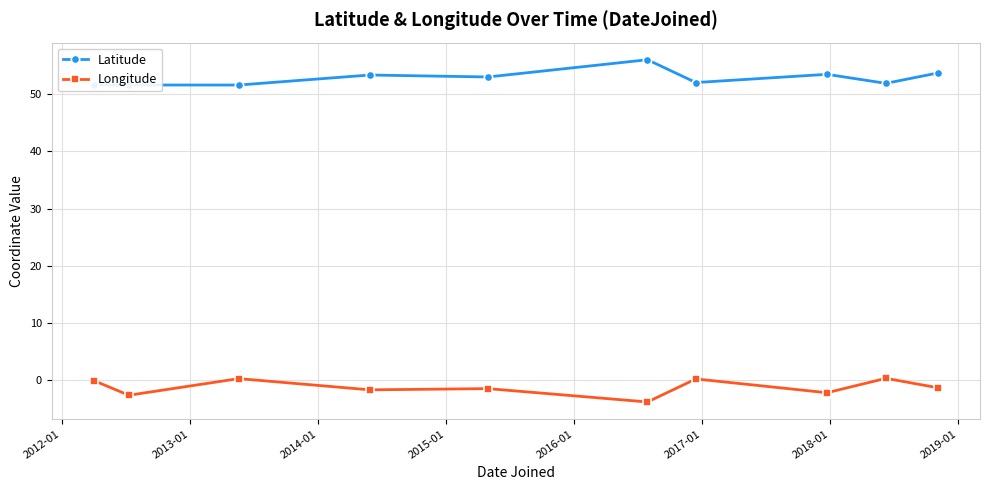

List the series in order of their overall mean, lowest first.

Longitude, Latitude